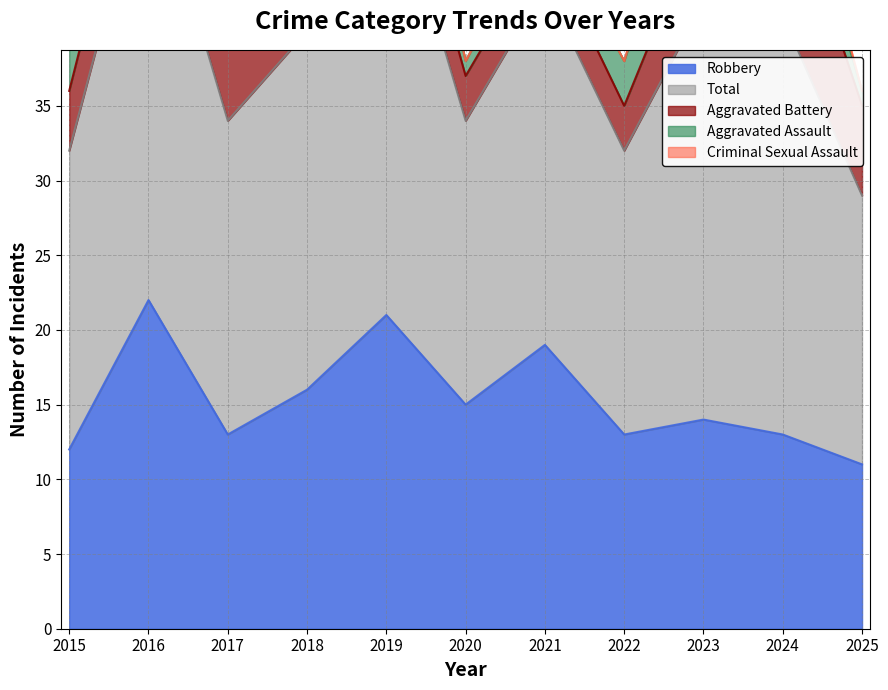

How many lines are shown in the chart?

5